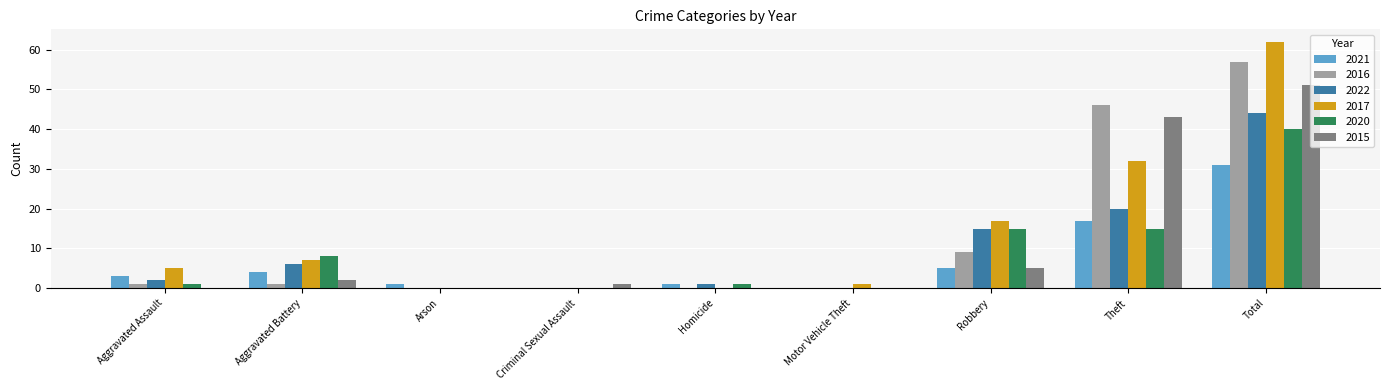

Reading right to left, list all the values displayed in this chart.

2021: Total=31	Theft=17	Robbery=5	Motor Vehicle Theft=0	Homicide=1	Criminal Sexual Assault=0	Arson=1	Aggravated Battery=4	Aggravated Assault=3
2016: Total=57	Theft=46	Robbery=9	Motor Vehicle Theft=0	Homicide=0	Criminal Sexual Assault=0	Arson=0	Aggravated Battery=1	Aggravated Assault=1
2022: Total=44	Theft=20	Robbery=15	Motor Vehicle Theft=0	Homicide=1	Criminal Sexual Assault=0	Arson=0	Aggravated Battery=6	Aggravated Assault=2
2017: Total=62	Theft=32	Robbery=17	Motor Vehicle Theft=1	Homicide=0	Criminal Sexual Assault=0	Arson=0	Aggravated Battery=7	Aggravated Assault=5
2020: Total=40	Theft=15	Robbery=15	Motor Vehicle Theft=0	Homicide=1	Criminal Sexual Assault=0	Arson=0	Aggravated Battery=8	Aggravated Assault=1
2015: Total=51	Theft=43	Robbery=5	Motor Vehicle Theft=0	Homicide=0	Criminal Sexual Assault=1	Arson=0	Aggravated Battery=2	Aggravated Assault=0